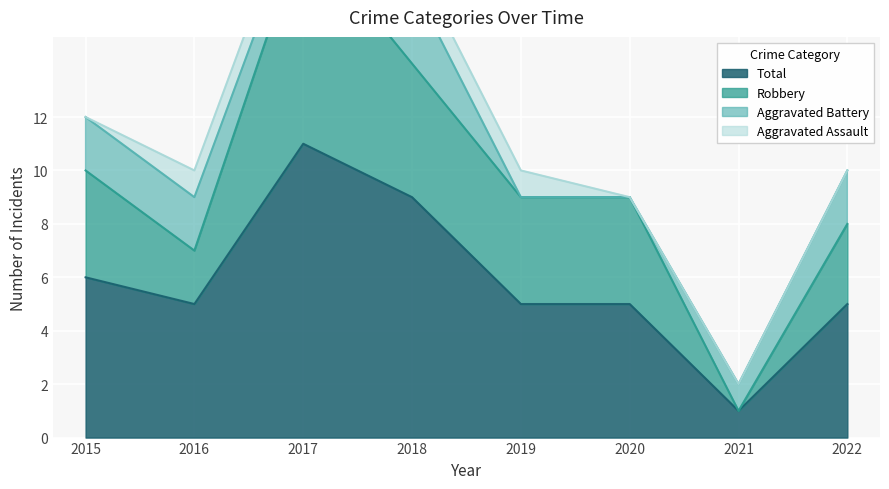

Which category has the highest value in the Total series?

2017